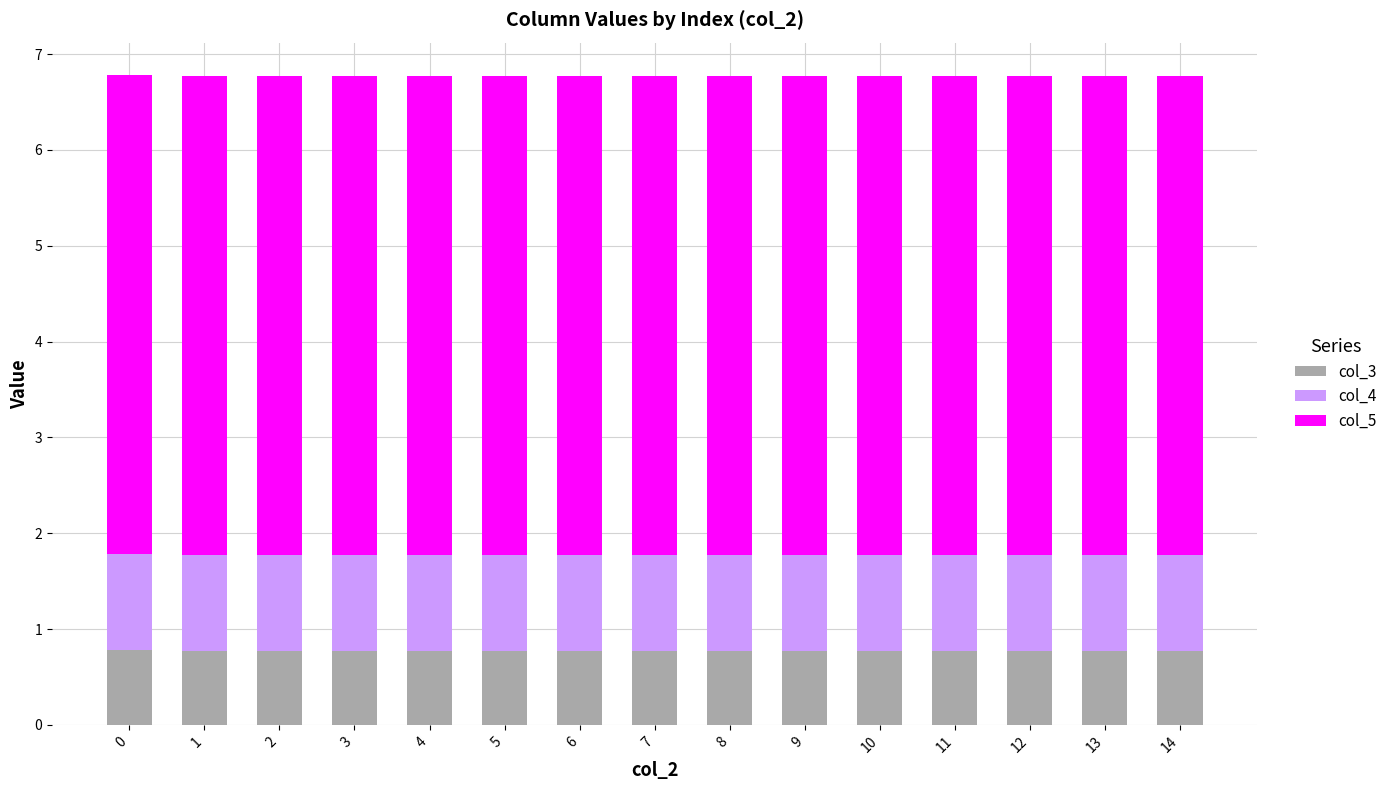

What is the total value across all series at 6?

6.8